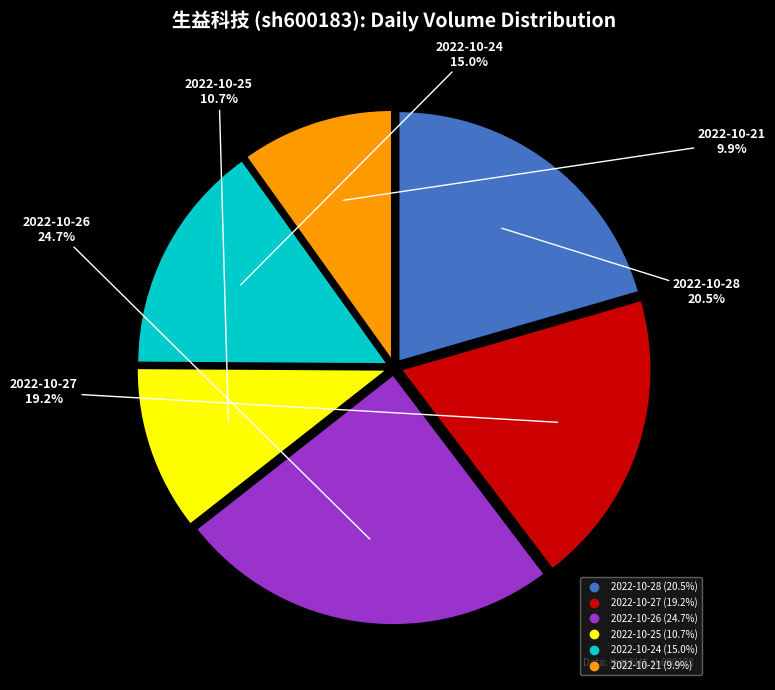

Is it true that 2022-10-24 is 15% of the pie?

True